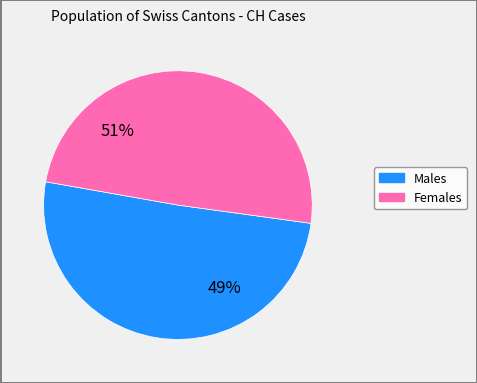

Is it true that 19 is 9% of the pie?

False